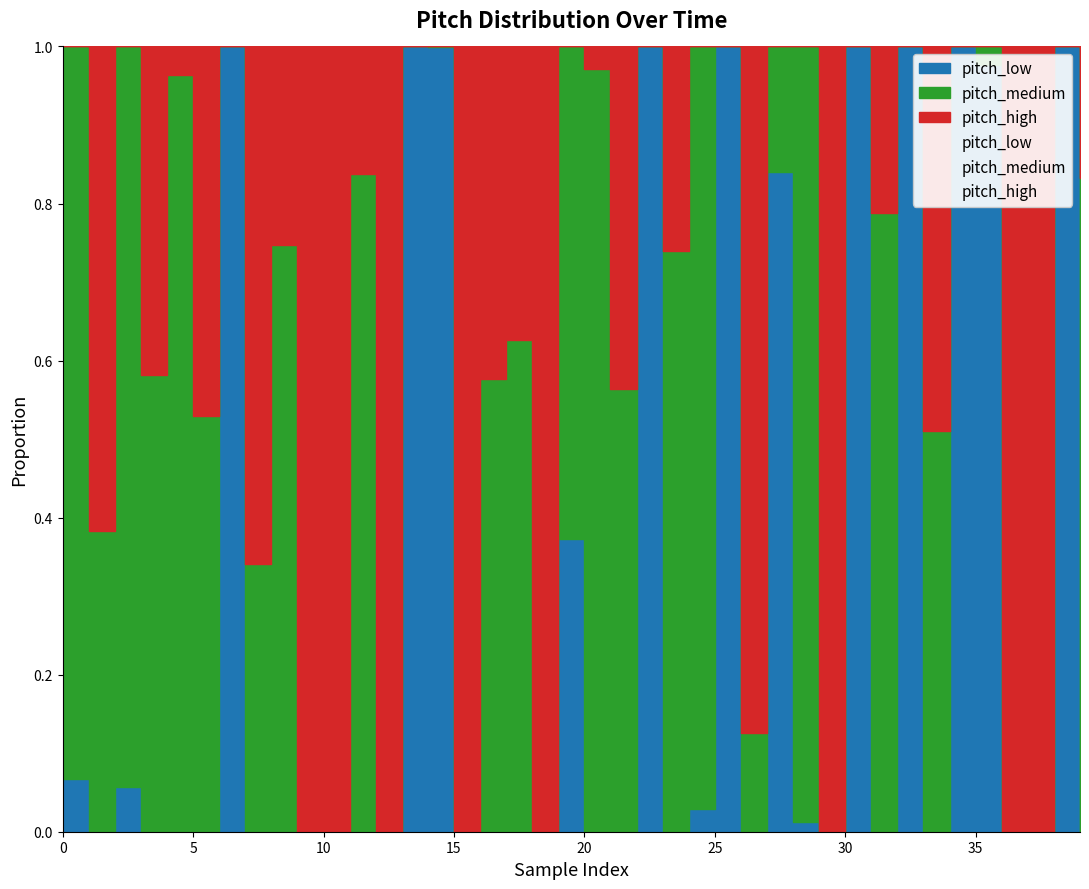

What is the difference between the second highest and second lowest values in the pitch_high series?

1.0